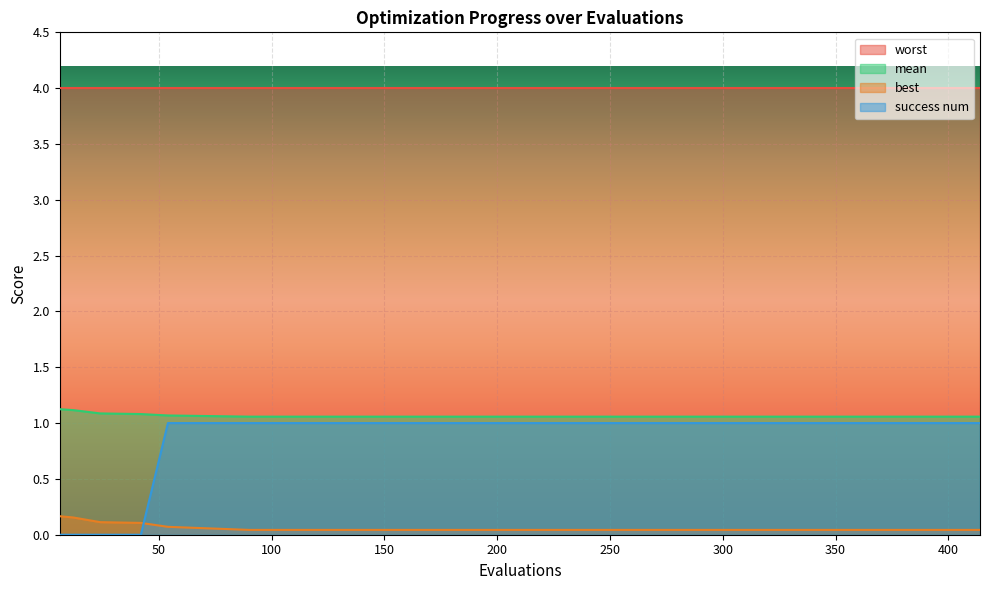

What is the average value of the best series?

0.1